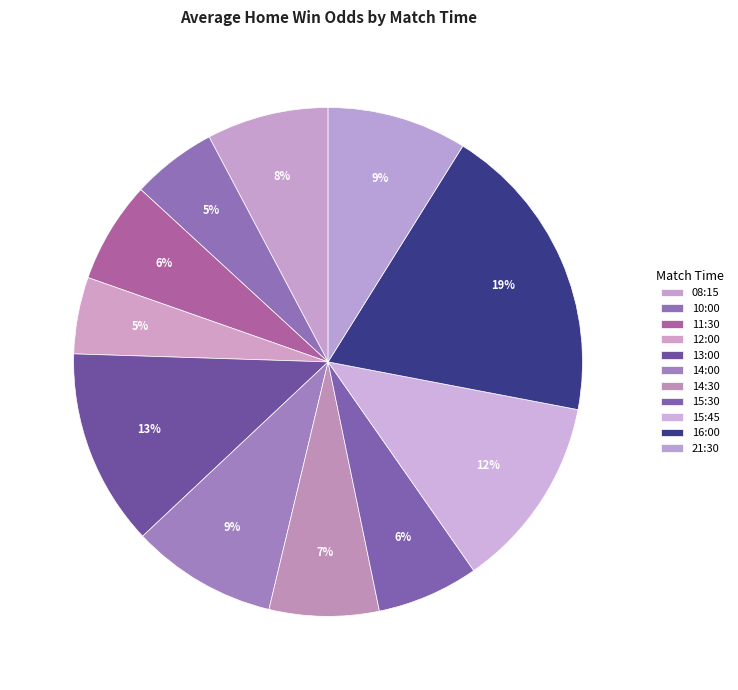

To the nearest percent, what percentage of the pie is 14:30?

7%